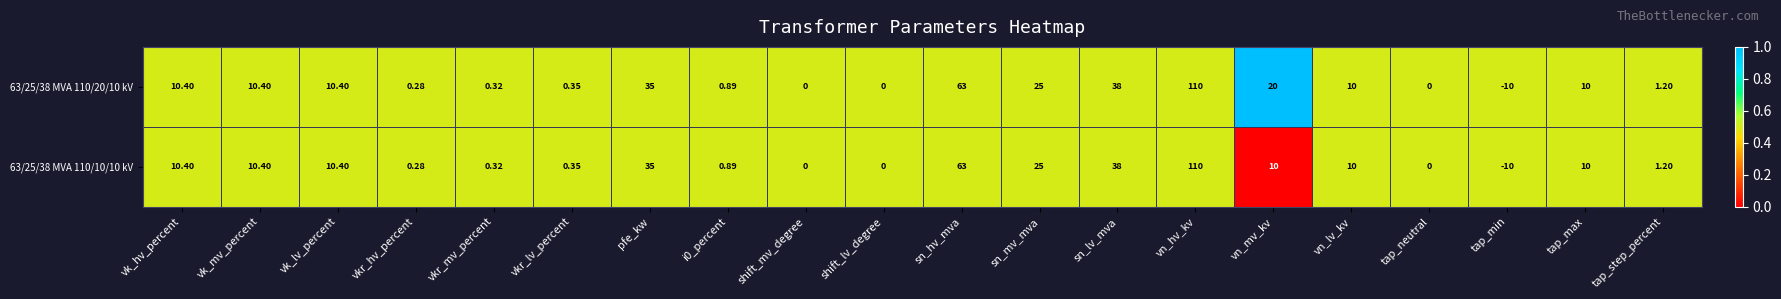

At which category does the chart reach its minimum across all series?

tap_min